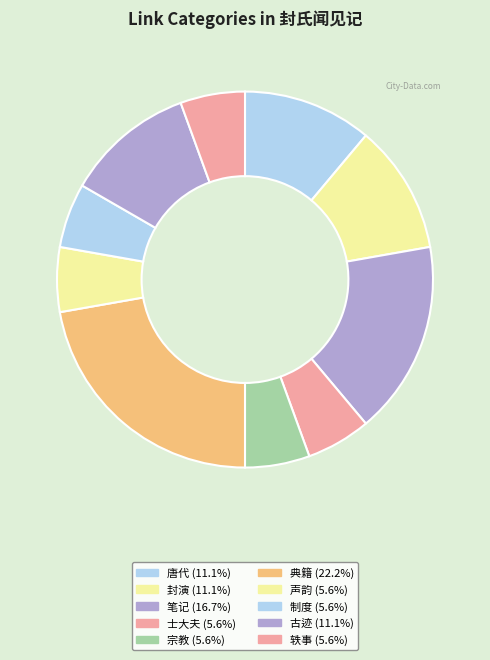

Is it true that 宗教 is 14% of the pie?

False